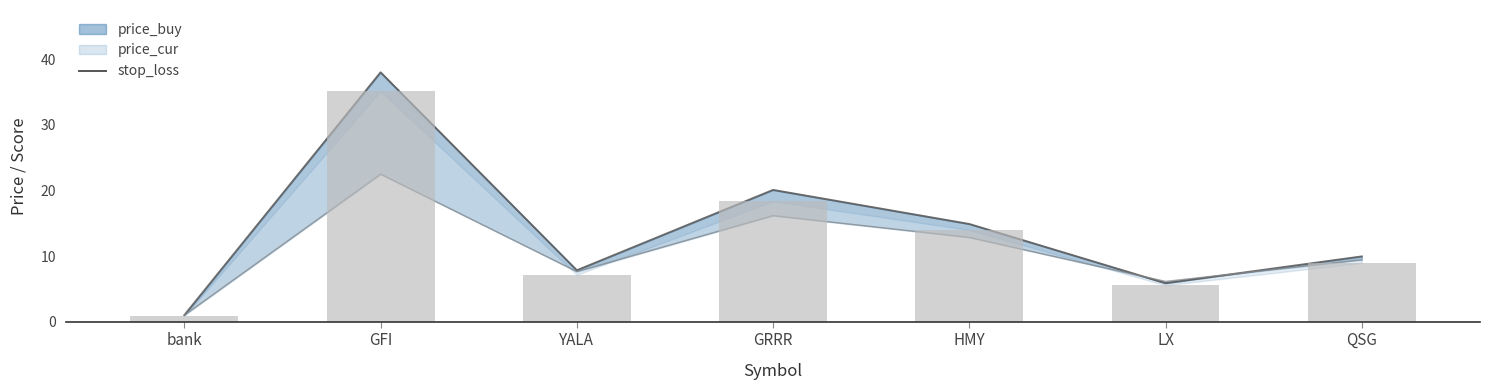

Approximately how many times larger is the value at GRRR compared to QSG?

2.0